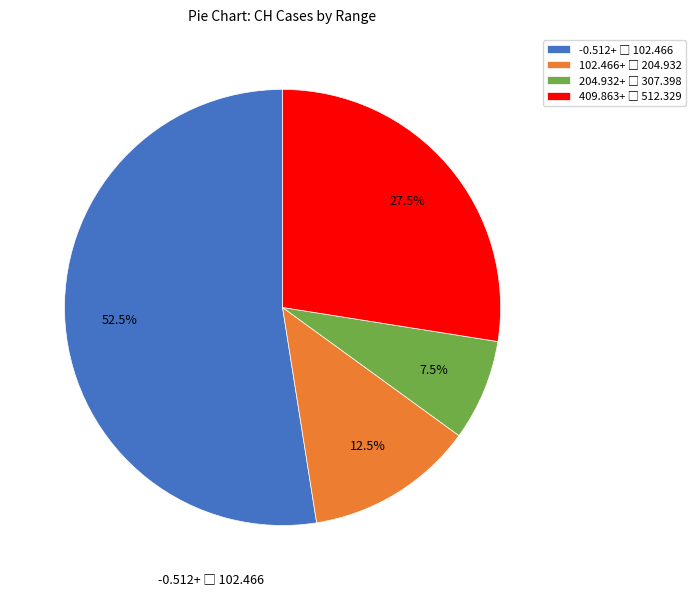

Does any single category account for the majority?

Yes